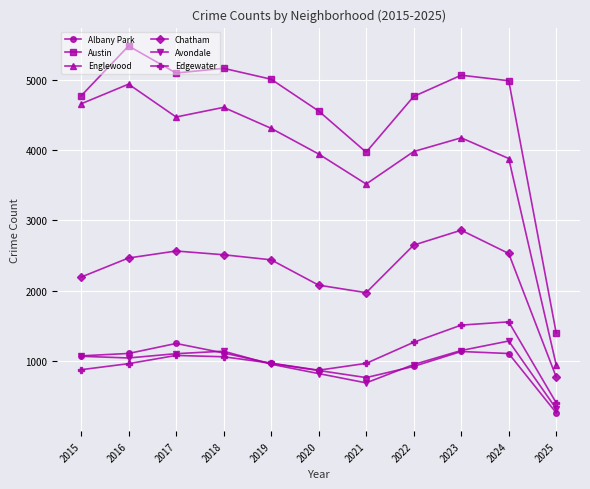

What is the highest value of the Englewood series?

4938